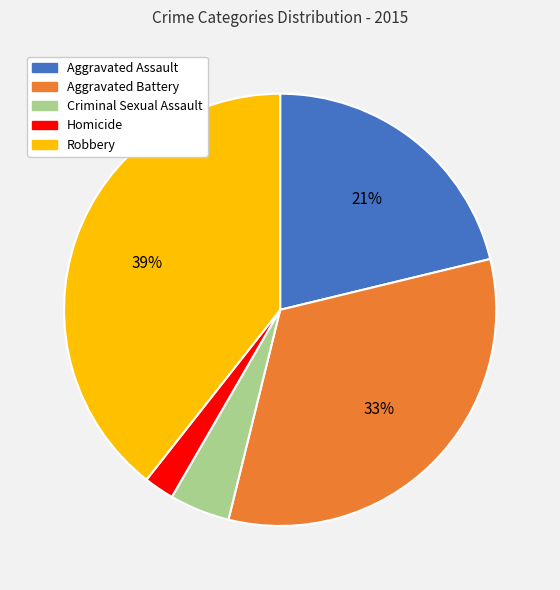

Which category has the biggest portion of the pie?

Robbery